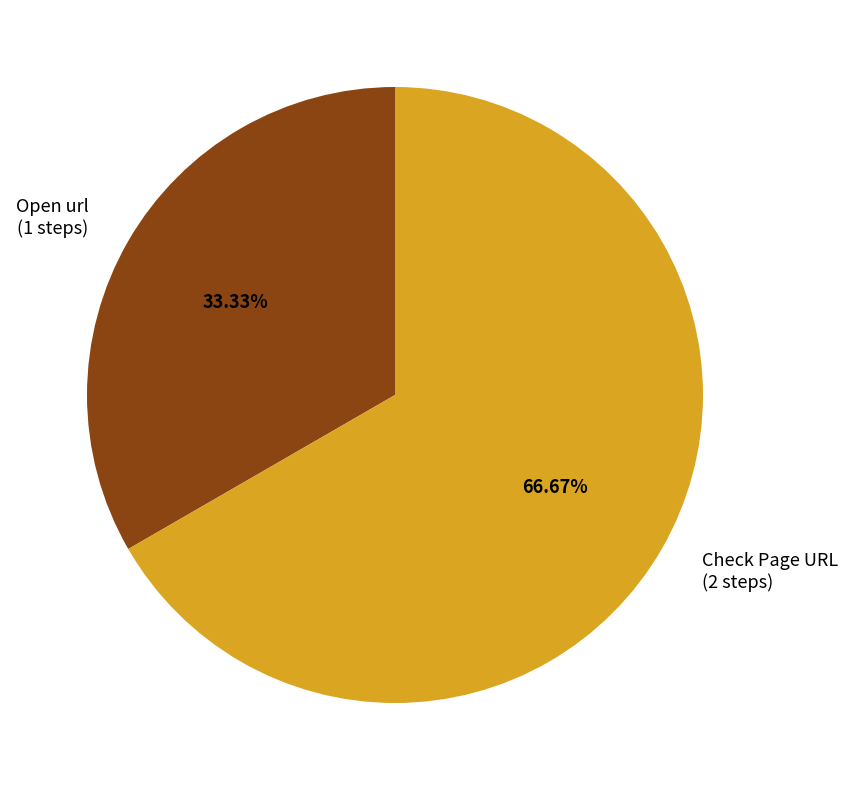

Which slice is the largest?

Check Page URL